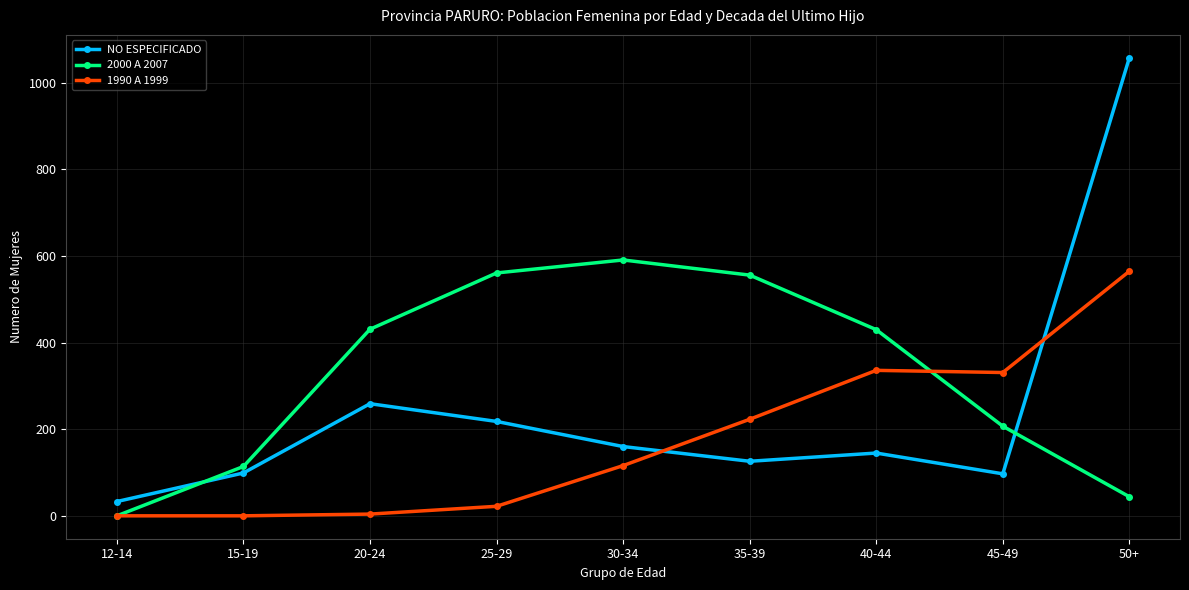

The 2000 A 2007 series shows 964 at 35-39. True or false?

False